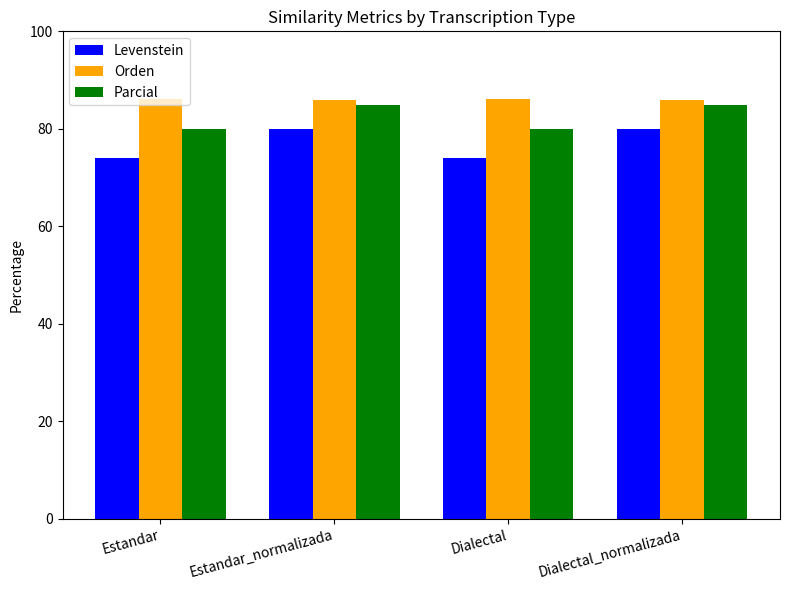

Count the number of categories in the chart.

4